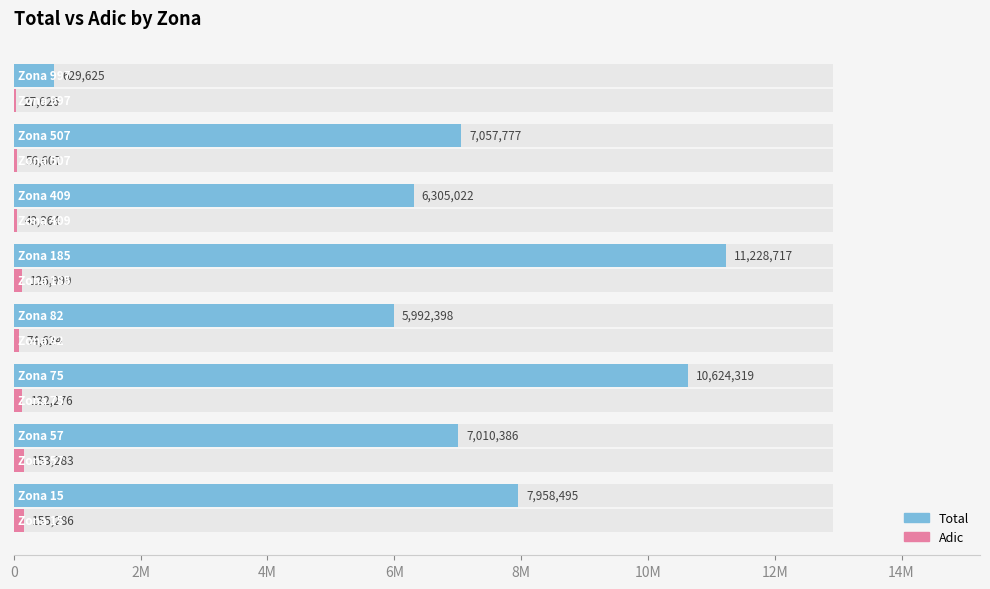

Rank the series at 6M from highest to lowest value.

Total, Adic